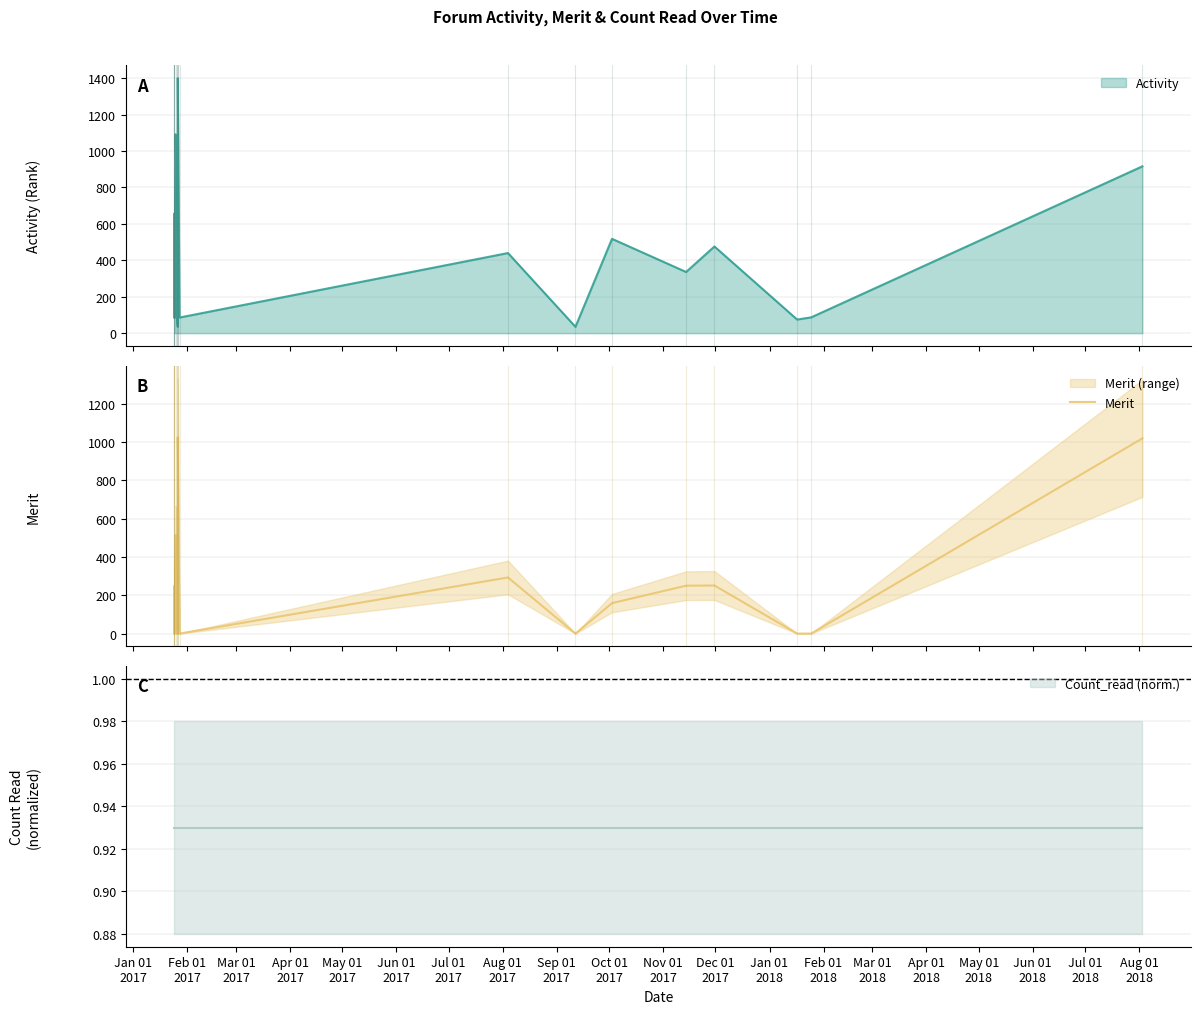

What is the highest value of the Merit series?

1024